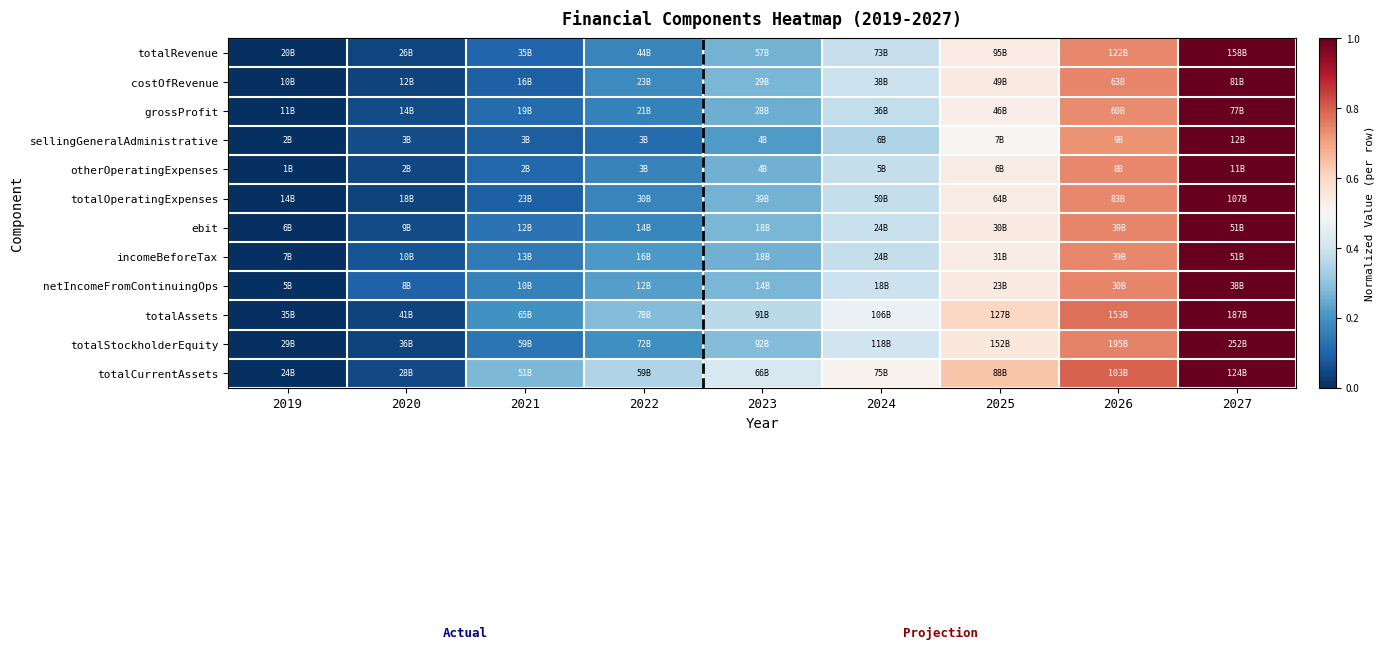

Between 2020 and 2021, which is larger?

2021